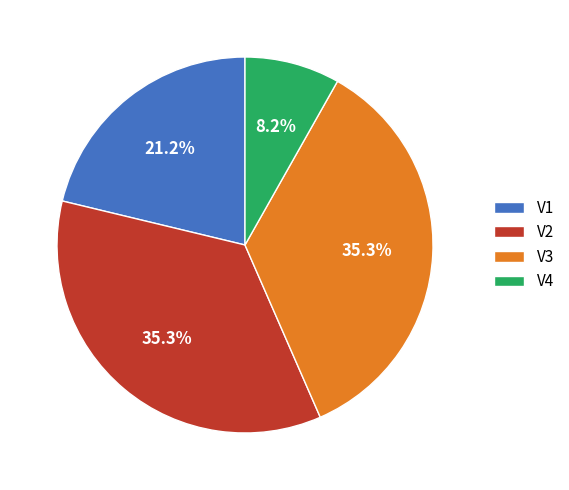

True or false: V2 accounts for 43% of the total.

False